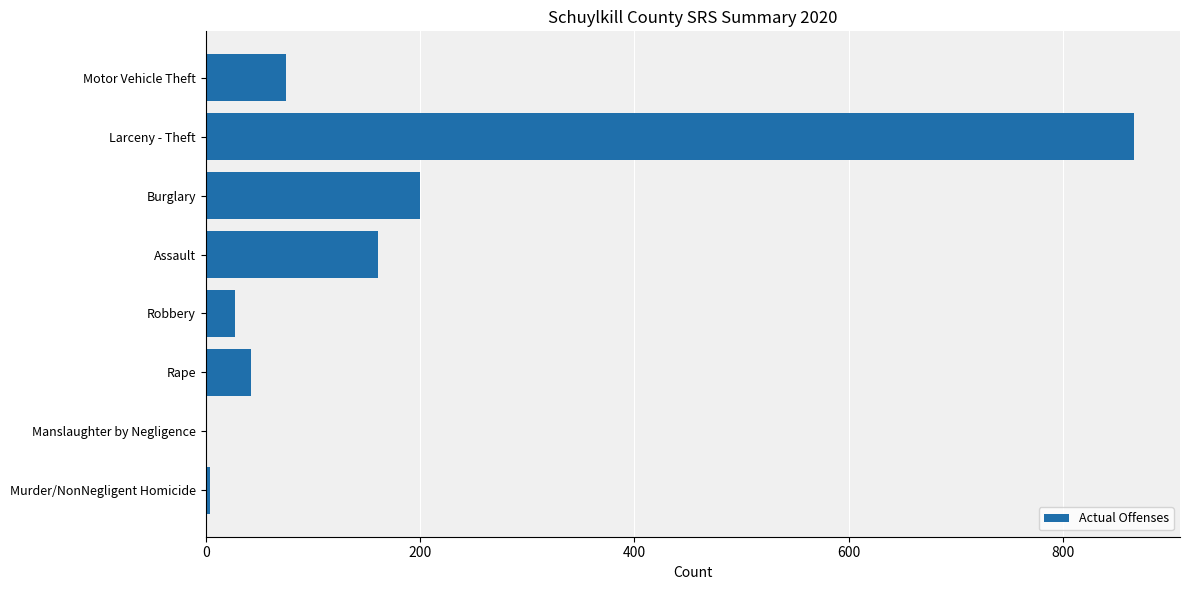

Reading top to bottom, transcribe all the data shown in this chart.

Motor Vehicle Theft=75	Larceny - Theft=866	Burglary=200	Assault=161	Robbery=27	Rape=42	Manslaughter by Negligence=0	Murder/NonNegligent Homicide=4